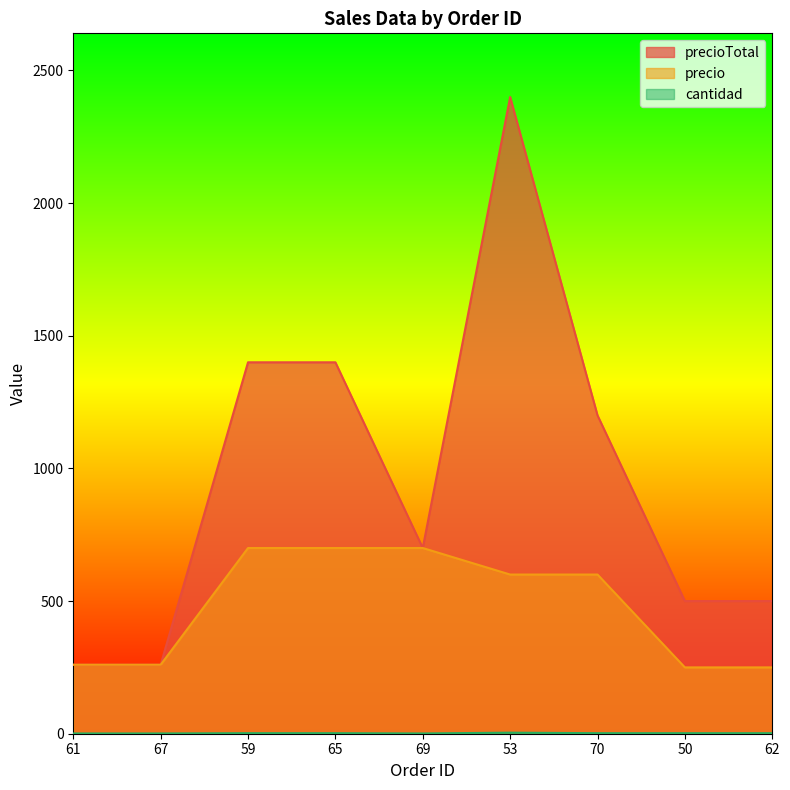

True or false: precio has more than 2 points higher than both neighbors.

False